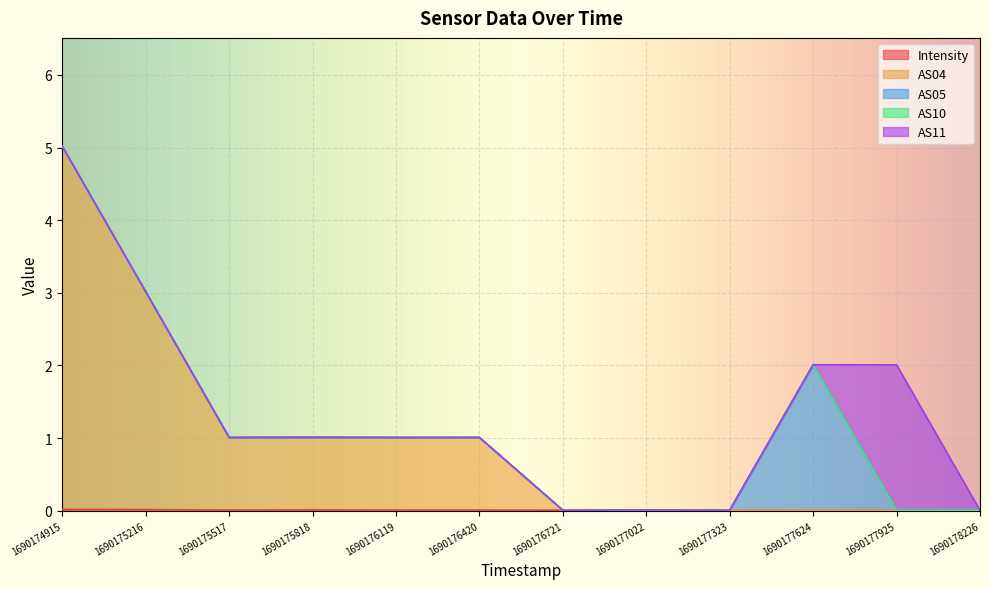

Is the value of AS05 at 1690177323 greater than the value of Intensity at 1690175517?

No